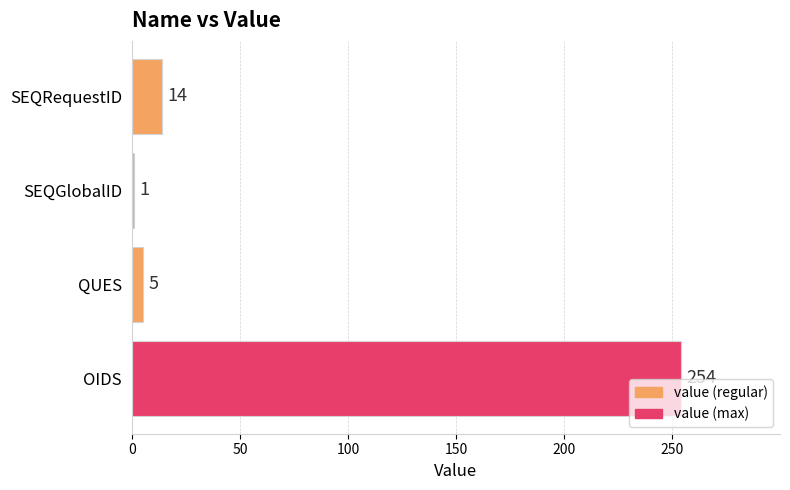

At which category does the chart reach its minimum across all series?

SEQGlobalID